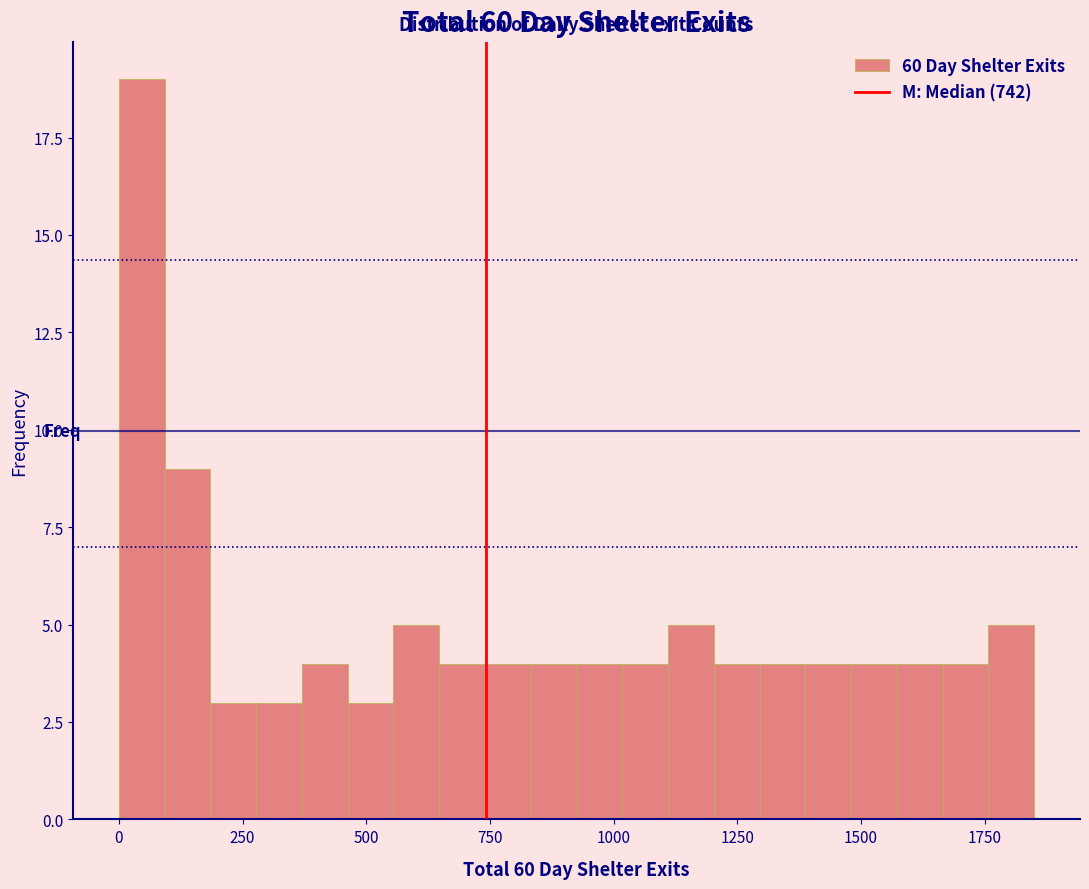

Read against the x-axis, roughly where is the centre of the tallest bar?

50